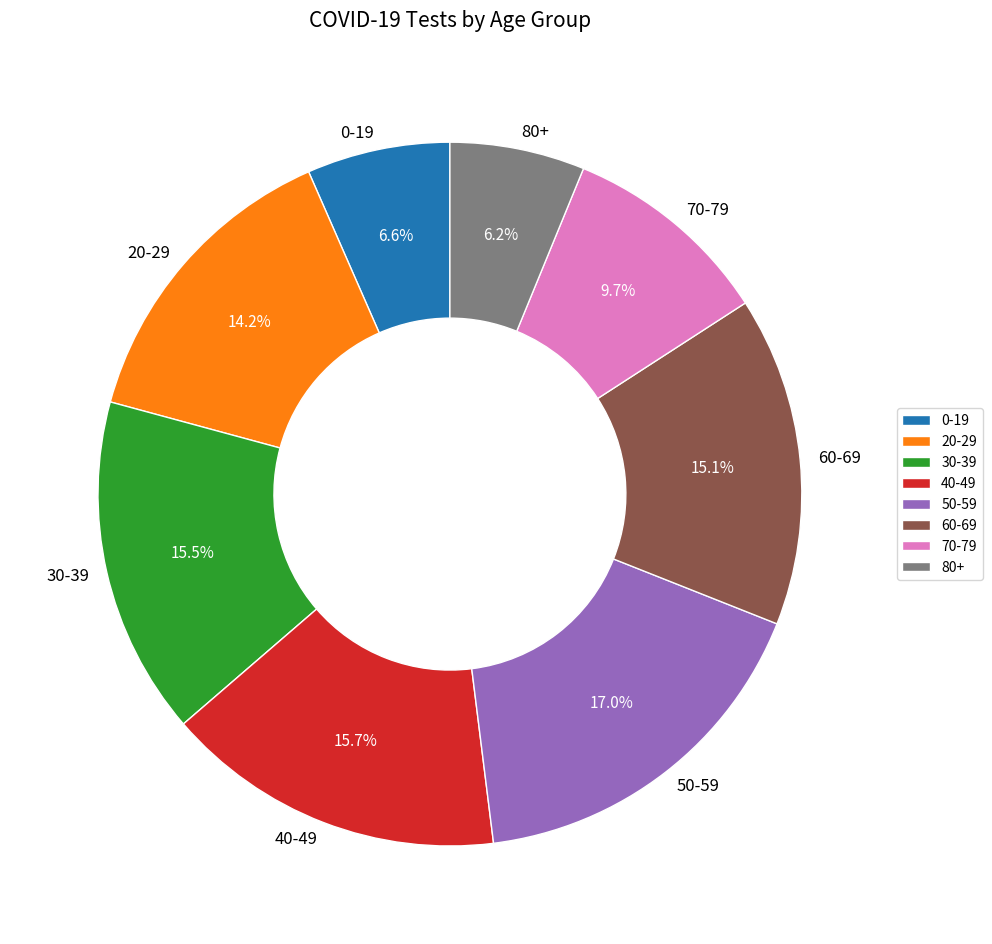

Does 40-49 account for over 50% of the chart?

No